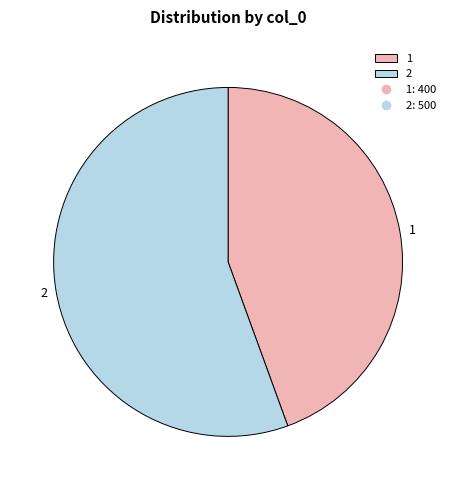

Which slice is the largest?

2